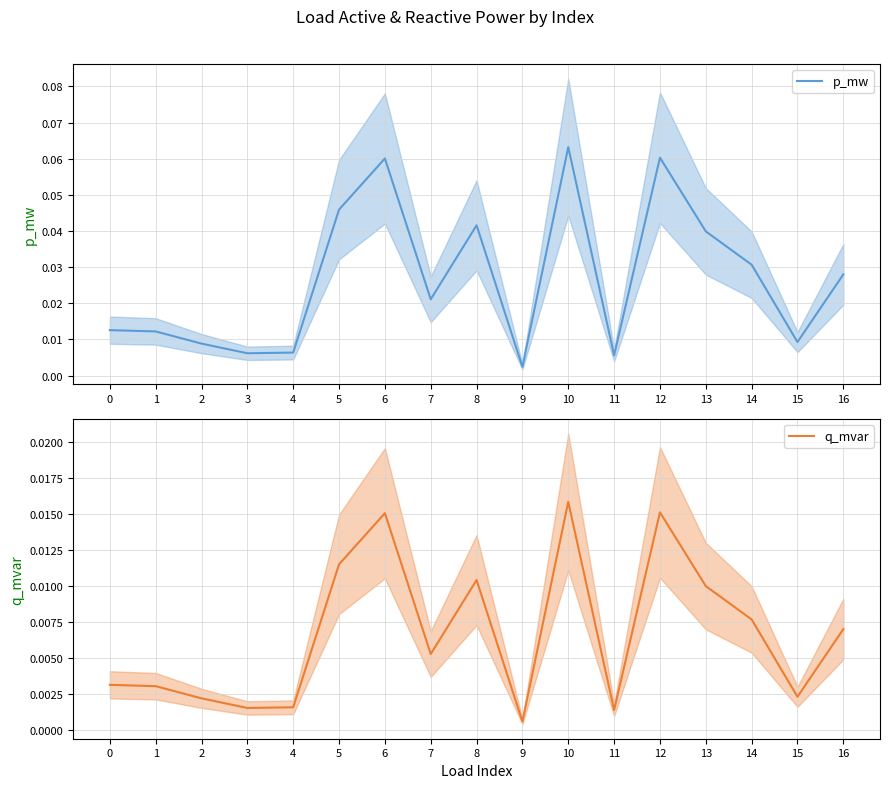

Is the value of q_mvar at 6 greater than the value of p_mw at 13?

No